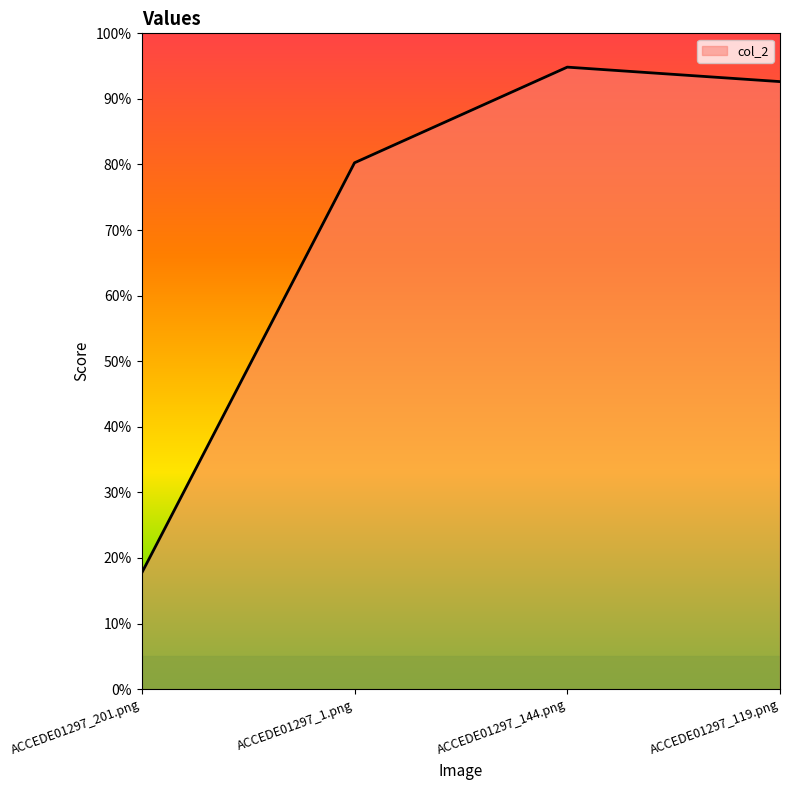

List the labels in order of value, largest first.

ACCEDE01297_144.png, ACCEDE01297_119.png, ACCEDE01297_1.png, ACCEDE01297_201.png